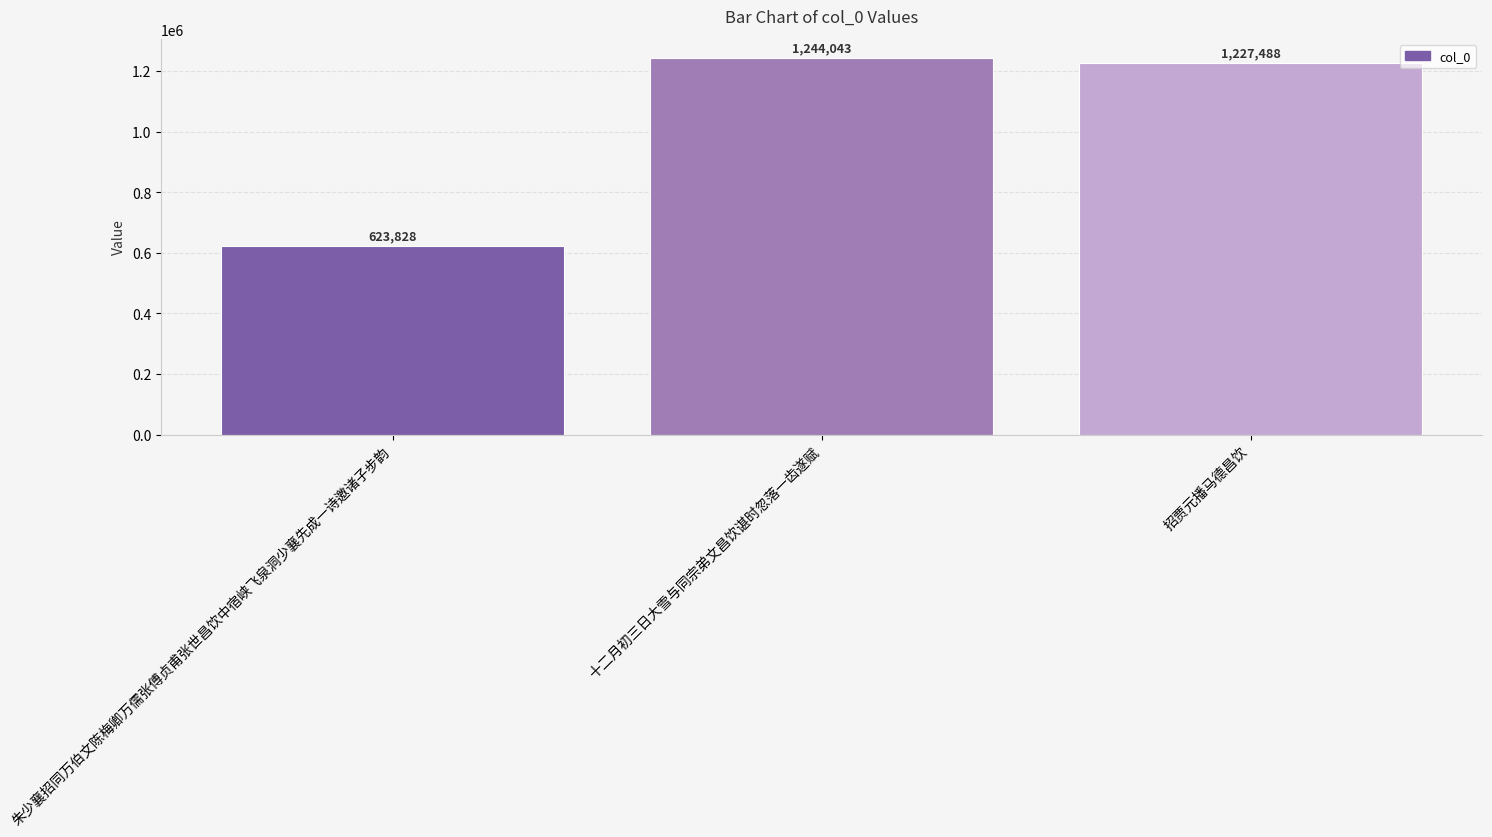

What is the label of the 3rd bar from the right?

朱少襄招同万伯文陈梅卿万儒张傅贞甫张世昌饮中宿峡飞泉洞少襄先成一诗邀诸子步韵